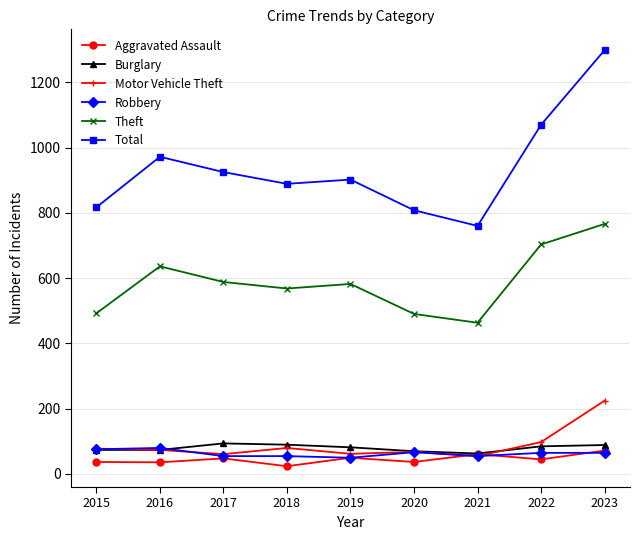

What is the spread (max minus min) of values at 2023?

1235